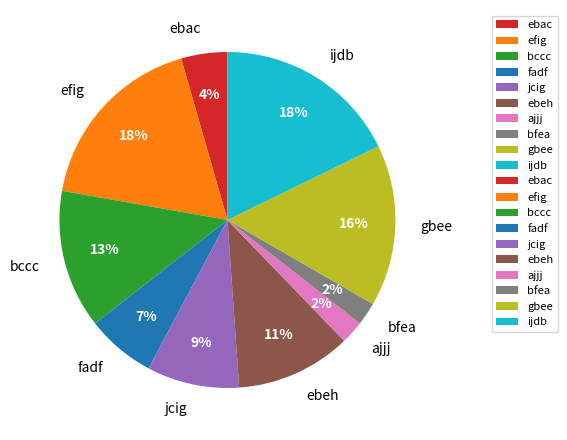

Which has a higher value, jcig or ajjj?

jcig